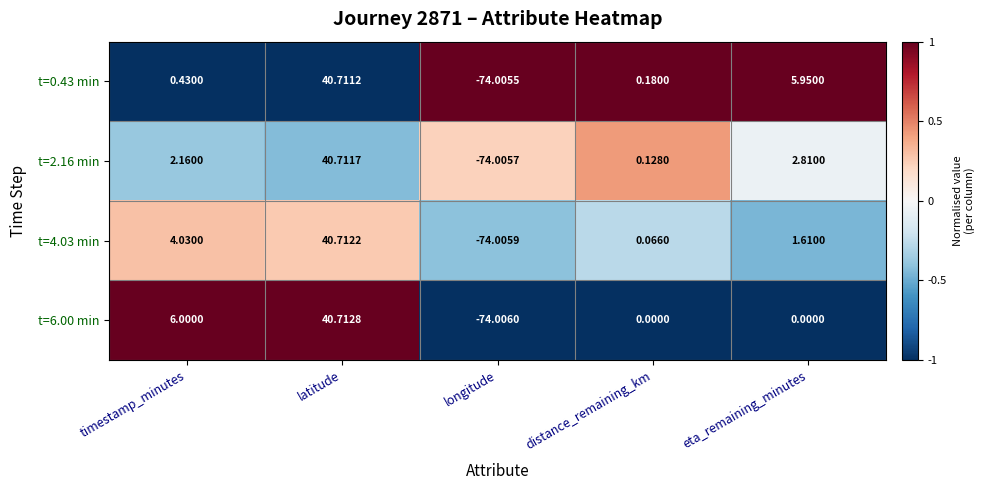

List the labels in order of t=4.03 min value, largest first.

latitude, timestamp_minutes, eta_remaining_minutes, distance_remaining_km, longitude